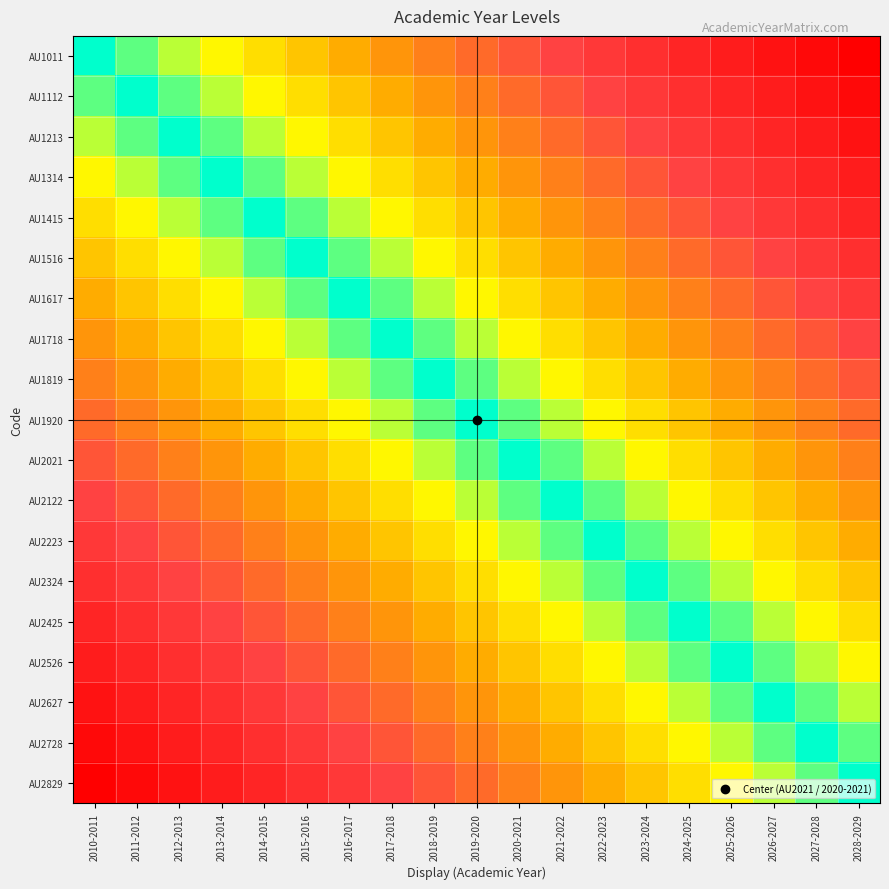

Reading left to right, extract all data points from this chart.

AU1011: 2010-2011=0.0	2011-2012=0.1	2012-2013=0.1	2013-2014=0.2	2014-2015=0.2	2015-2016=0.3	2016-2017=0.3	2017-2018=0.4	2018-2019=0.4	2019-2020=0.5	2020-2021=0.6	2021-2022=0.6	2022-2023=0.7	2023-2024=0.7	2024-2025=0.8	2025-2026=0.8	2026-2027=0.9	2027-2028=0.9	2028-2029=1.0
AU1112: 2010-2011=0.1	2011-2012=0.0	2012-2013=0.1	2013-2014=0.1	2014-2015=0.2	2015-2016=0.2	2016-2017=0.3	2017-2018=0.3	2018-2019=0.4	2019-2020=0.4	2020-2021=0.5	2021-2022=0.6	2022-2023=0.6	2023-2024=0.7	2024-2025=0.7	2025-2026=0.8	2026-2027=0.8	2027-2028=0.9	2028-2029=0.9
AU1213: 2010-2011=0.1	2011-2012=0.1	2012-2013=0.0	2013-2014=0.1	2014-2015=0.1	2015-2016=0.2	2016-2017=0.2	2017-2018=0.3	2018-2019=0.3	2019-2020=0.4	2020-2021=0.4	2021-2022=0.5	2022-2023=0.6	2023-2024=0.6	2024-2025=0.7	2025-2026=0.7	2026-2027=0.8	2027-2028=0.8	2028-2029=0.9
AU1314: 2010-2011=0.2	2011-2012=0.1	2012-2013=0.1	2013-2014=0.0	2014-2015=0.1	2015-2016=0.1	2016-2017=0.2	2017-2018=0.2	2018-2019=0.3	2019-2020=0.3	2020-2021=0.4	2021-2022=0.4	2022-2023=0.5	2023-2024=0.6	2024-2025=0.6	2025-2026=0.7	2026-2027=0.7	2027-2028=0.8	2028-2029=0.8
AU1415: 2010-2011=0.2	2011-2012=0.2	2012-2013=0.1	2013-2014=0.1	2014-2015=0.0	2015-2016=0.1	2016-2017=0.1	2017-2018=0.2	2018-2019=0.2	2019-2020=0.3	2020-2021=0.3	2021-2022=0.4	2022-2023=0.4	2023-2024=0.5	2024-2025=0.6	2025-2026=0.6	2026-2027=0.7	2027-2028=0.7	2028-2029=0.8
AU1516: 2010-2011=0.3	2011-2012=0.2	2012-2013=0.2	2013-2014=0.1	2014-2015=0.1	2015-2016=0.0	2016-2017=0.1	2017-2018=0.1	2018-2019=0.2	2019-2020=0.2	2020-2021=0.3	2021-2022=0.3	2022-2023=0.4	2023-2024=0.4	2024-2025=0.5	2025-2026=0.6	2026-2027=0.6	2027-2028=0.7	2028-2029=0.7
AU1617: 2010-2011=0.3	2011-2012=0.3	2012-2013=0.2	2013-2014=0.2	2014-2015=0.1	2015-2016=0.1	2016-2017=0.0	2017-2018=0.1	2018-2019=0.1	2019-2020=0.2	2020-2021=0.2	2021-2022=0.3	2022-2023=0.3	2023-2024=0.4	2024-2025=0.4	2025-2026=0.5	2026-2027=0.6	2027-2028=0.6	2028-2029=0.7
AU1718: 2010-2011=0.4	2011-2012=0.3	2012-2013=0.3	2013-2014=0.2	2014-2015=0.2	2015-2016=0.1	2016-2017=0.1	2017-2018=0.0	2018-2019=0.1	2019-2020=0.1	2020-2021=0.2	2021-2022=0.2	2022-2023=0.3	2023-2024=0.3	2024-2025=0.4	2025-2026=0.4	2026-2027=0.5	2027-2028=0.6	2028-2029=0.6
AU1819: 2010-2011=0.4	2011-2012=0.4	2012-2013=0.3	2013-2014=0.3	2014-2015=0.2	2015-2016=0.2	2016-2017=0.1	2017-2018=0.1	2018-2019=0.0	2019-2020=0.1	2020-2021=0.1	2021-2022=0.2	2022-2023=0.2	2023-2024=0.3	2024-2025=0.3	2025-2026=0.4	2026-2027=0.4	2027-2028=0.5	2028-2029=0.6
AU1920: 2010-2011=0.5	2011-2012=0.4	2012-2013=0.4	2013-2014=0.3	2014-2015=0.3	2015-2016=0.2	2016-2017=0.2	2017-2018=0.1	2018-2019=0.1	2019-2020=0.0	2020-2021=0.1	2021-2022=0.1	2022-2023=0.2	2023-2024=0.2	2024-2025=0.3	2025-2026=0.3	2026-2027=0.4	2027-2028=0.4	2028-2029=0.5
AU2021: 2010-2011=0.6	2011-2012=0.5	2012-2013=0.4	2013-2014=0.4	2014-2015=0.3	2015-2016=0.3	2016-2017=0.2	2017-2018=0.2	2018-2019=0.1	2019-2020=0.1	2020-2021=0.0	2021-2022=0.1	2022-2023=0.1	2023-2024=0.2	2024-2025=0.2	2025-2026=0.3	2026-2027=0.3	2027-2028=0.4	2028-2029=0.4
AU2122: 2010-2011=0.6	2011-2012=0.6	2012-2013=0.5	2013-2014=0.4	2014-2015=0.4	2015-2016=0.3	2016-2017=0.3	2017-2018=0.2	2018-2019=0.2	2019-2020=0.1	2020-2021=0.1	2021-2022=0.0	2022-2023=0.1	2023-2024=0.1	2024-2025=0.2	2025-2026=0.2	2026-2027=0.3	2027-2028=0.3	2028-2029=0.4
AU2223: 2010-2011=0.7	2011-2012=0.6	2012-2013=0.6	2013-2014=0.5	2014-2015=0.4	2015-2016=0.4	2016-2017=0.3	2017-2018=0.3	2018-2019=0.2	2019-2020=0.2	2020-2021=0.1	2021-2022=0.1	2022-2023=0.0	2023-2024=0.1	2024-2025=0.1	2025-2026=0.2	2026-2027=0.2	2027-2028=0.3	2028-2029=0.3
AU2324: 2010-2011=0.7	2011-2012=0.7	2012-2013=0.6	2013-2014=0.6	2014-2015=0.5	2015-2016=0.4	2016-2017=0.4	2017-2018=0.3	2018-2019=0.3	2019-2020=0.2	2020-2021=0.2	2021-2022=0.1	2022-2023=0.1	2023-2024=0.0	2024-2025=0.1	2025-2026=0.1	2026-2027=0.2	2027-2028=0.2	2028-2029=0.3
AU2425: 2010-2011=0.8	2011-2012=0.7	2012-2013=0.7	2013-2014=0.6	2014-2015=0.6	2015-2016=0.5	2016-2017=0.4	2017-2018=0.4	2018-2019=0.3	2019-2020=0.3	2020-2021=0.2	2021-2022=0.2	2022-2023=0.1	2023-2024=0.1	2024-2025=0.0	2025-2026=0.1	2026-2027=0.1	2027-2028=0.2	2028-2029=0.2
AU2526: 2010-2011=0.8	2011-2012=0.8	2012-2013=0.7	2013-2014=0.7	2014-2015=0.6	2015-2016=0.6	2016-2017=0.5	2017-2018=0.4	2018-2019=0.4	2019-2020=0.3	2020-2021=0.3	2021-2022=0.2	2022-2023=0.2	2023-2024=0.1	2024-2025=0.1	2025-2026=0.0	2026-2027=0.1	2027-2028=0.1	2028-2029=0.2
AU2627: 2010-2011=0.9	2011-2012=0.8	2012-2013=0.8	2013-2014=0.7	2014-2015=0.7	2015-2016=0.6	2016-2017=0.6	2017-2018=0.5	2018-2019=0.4	2019-2020=0.4	2020-2021=0.3	2021-2022=0.3	2022-2023=0.2	2023-2024=0.2	2024-2025=0.1	2025-2026=0.1	2026-2027=0.0	2027-2028=0.1	2028-2029=0.1
AU2728: 2010-2011=0.9	2011-2012=0.9	2012-2013=0.8	2013-2014=0.8	2014-2015=0.7	2015-2016=0.7	2016-2017=0.6	2017-2018=0.6	2018-2019=0.5	2019-2020=0.4	2020-2021=0.4	2021-2022=0.3	2022-2023=0.3	2023-2024=0.2	2024-2025=0.2	2025-2026=0.1	2026-2027=0.1	2027-2028=0.0	2028-2029=0.1
AU2829: 2010-2011=1.0	2011-2012=0.9	2012-2013=0.9	2013-2014=0.8	2014-2015=0.8	2015-2016=0.7	2016-2017=0.7	2017-2018=0.6	2018-2019=0.6	2019-2020=0.5	2020-2021=0.4	2021-2022=0.4	2022-2023=0.3	2023-2024=0.3	2024-2025=0.2	2025-2026=0.2	2026-2027=0.1	2027-2028=0.1	2028-2029=0.0